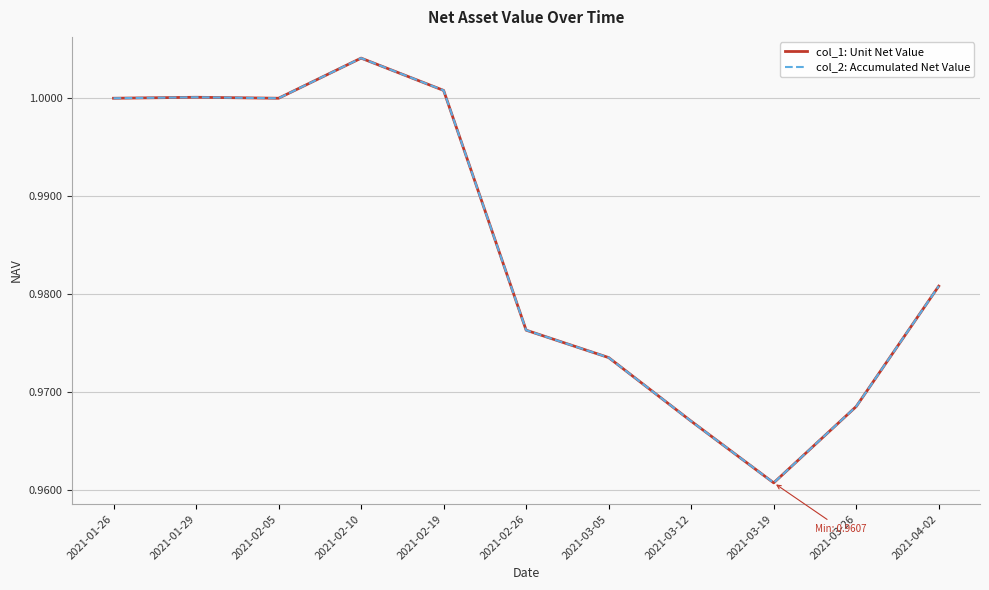

Does the chart have visible grid lines?

Yes